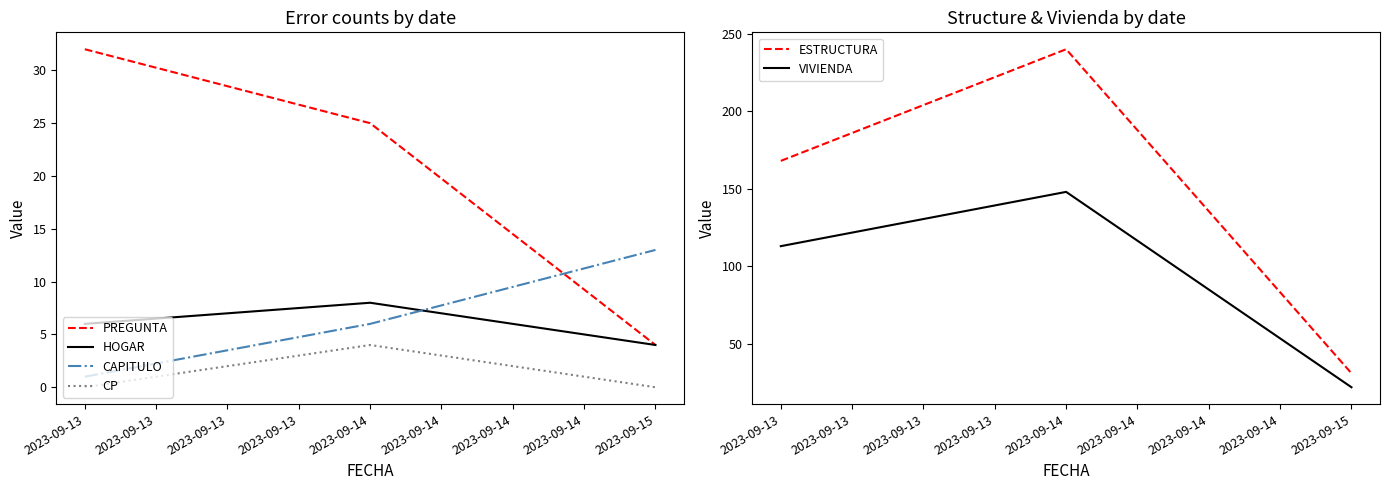

Rank the series by their maximum value, from lowest to highest.

CP, HOGAR, CAPITULO, PREGUNTA, VIVIENDA, ESTRUCTURA